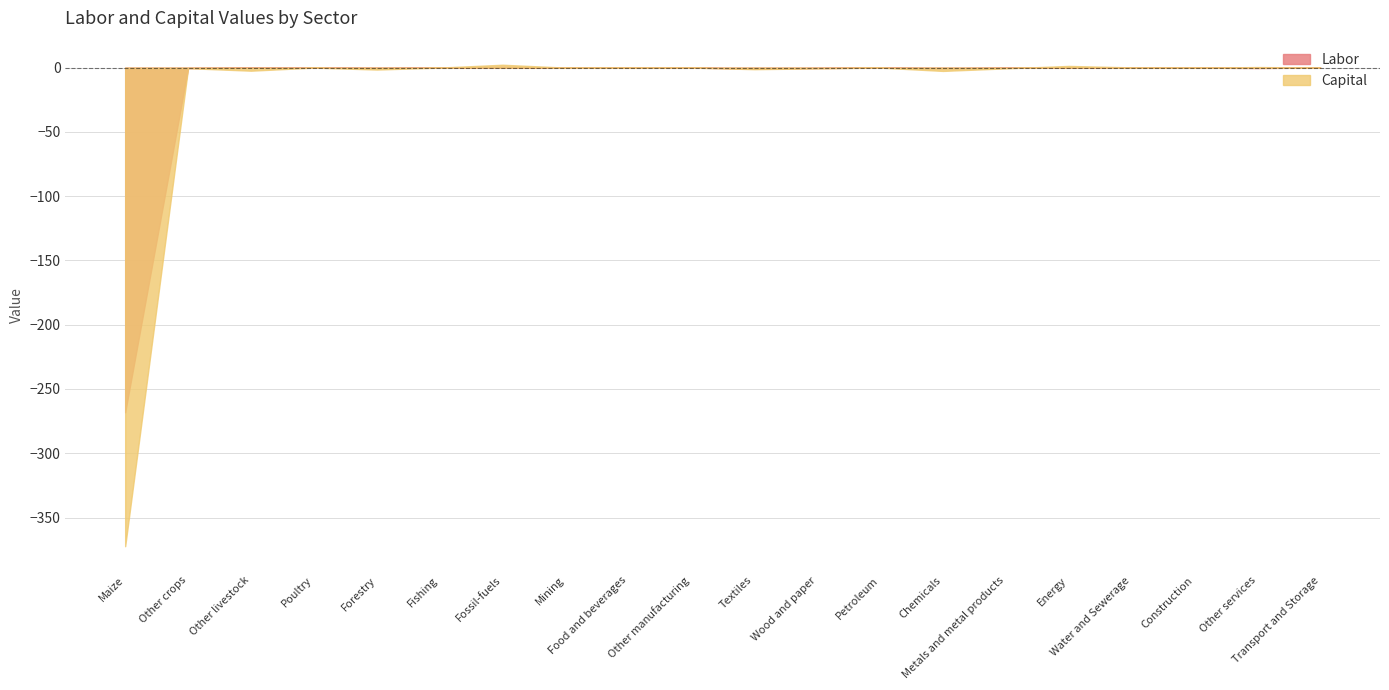

After their last crossing, which series has the higher values: Capital or Labor?

Capital